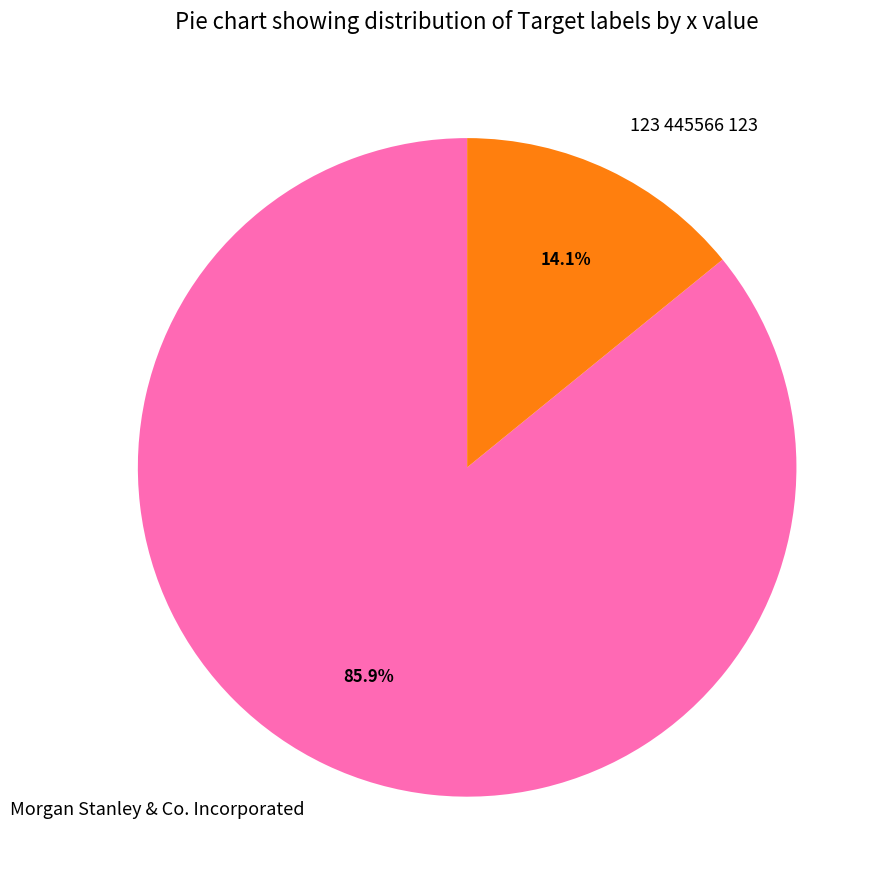

To the nearest percent, what percentage of the pie is 123 445566 123?

14%